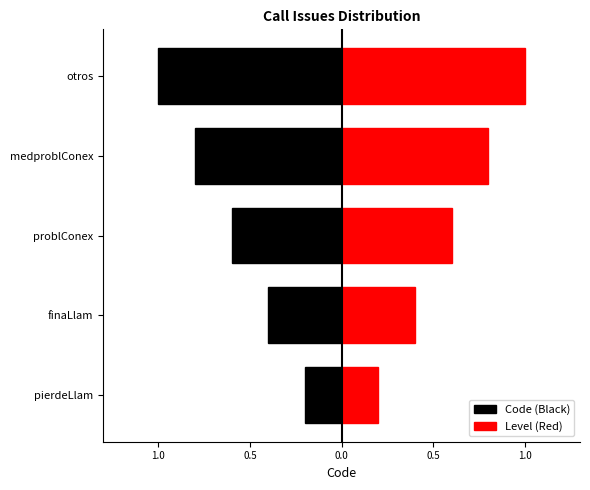

The Code (Black) series shows -0.7 at finaLlam. True or false?

False